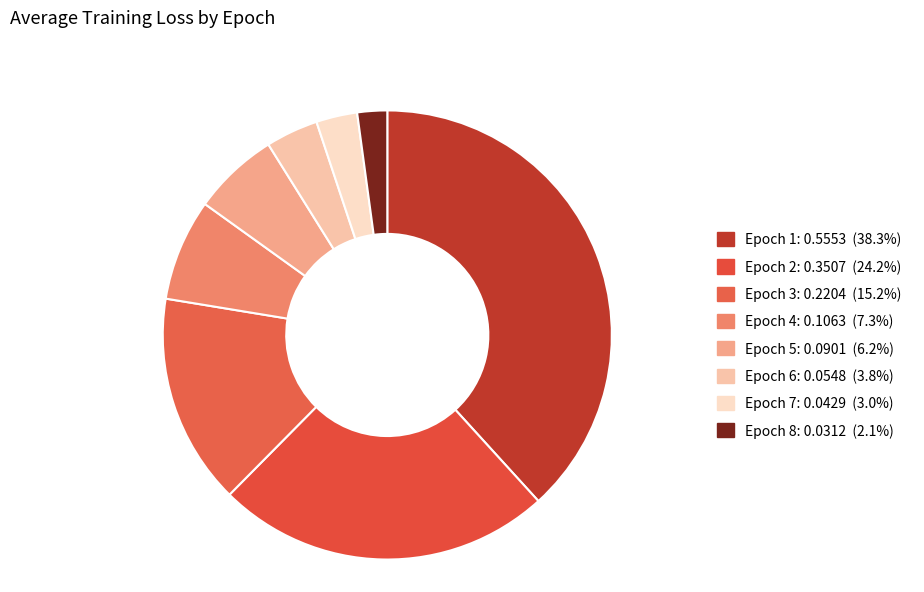

Rank the categories by value from lowest to highest.

Epoch 8, Epoch 7, Epoch 6, Epoch 5, Epoch 4, Epoch 3, Epoch 2, Epoch 1